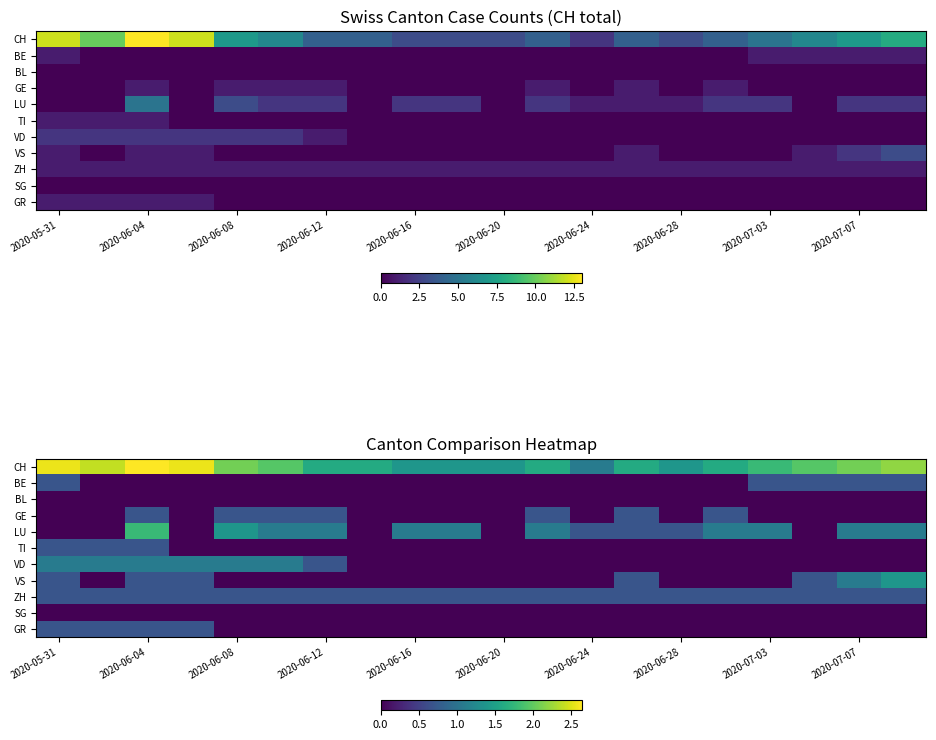

What is the average value of the GR series?

0.1